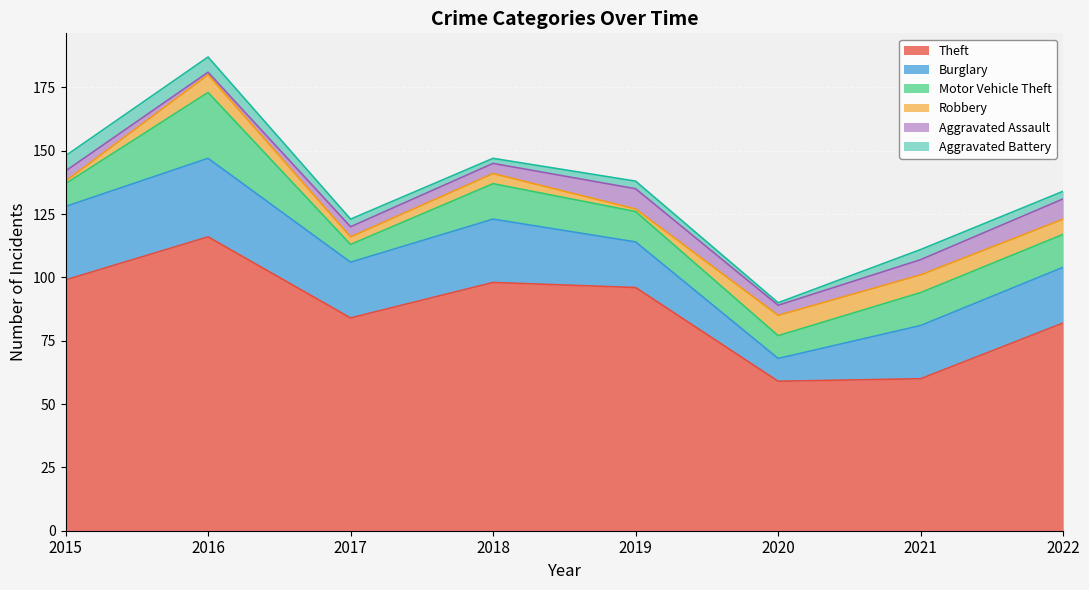

How many data points in Motor Vehicle Theft are less than 13?

4